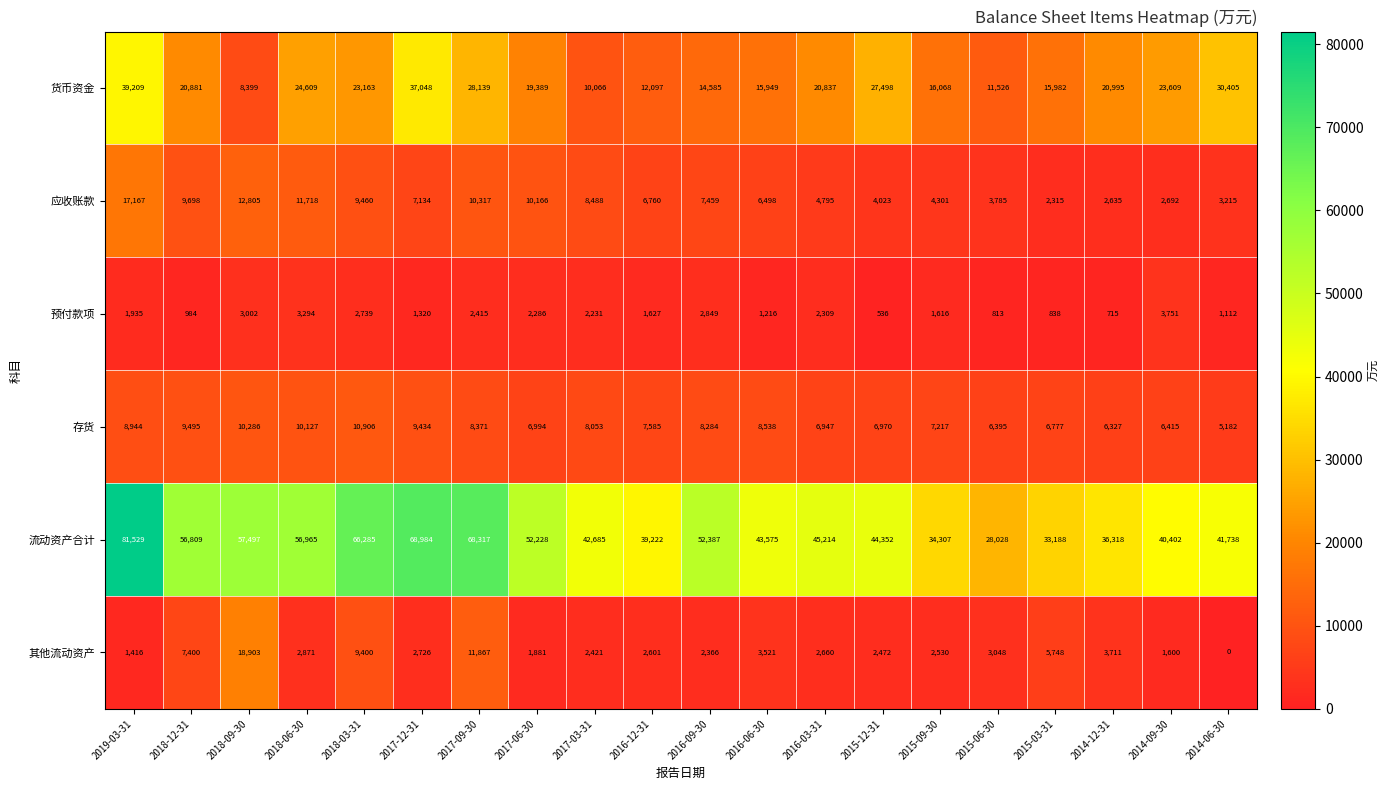

What is the total value across all series at 2014-06-30?

81652